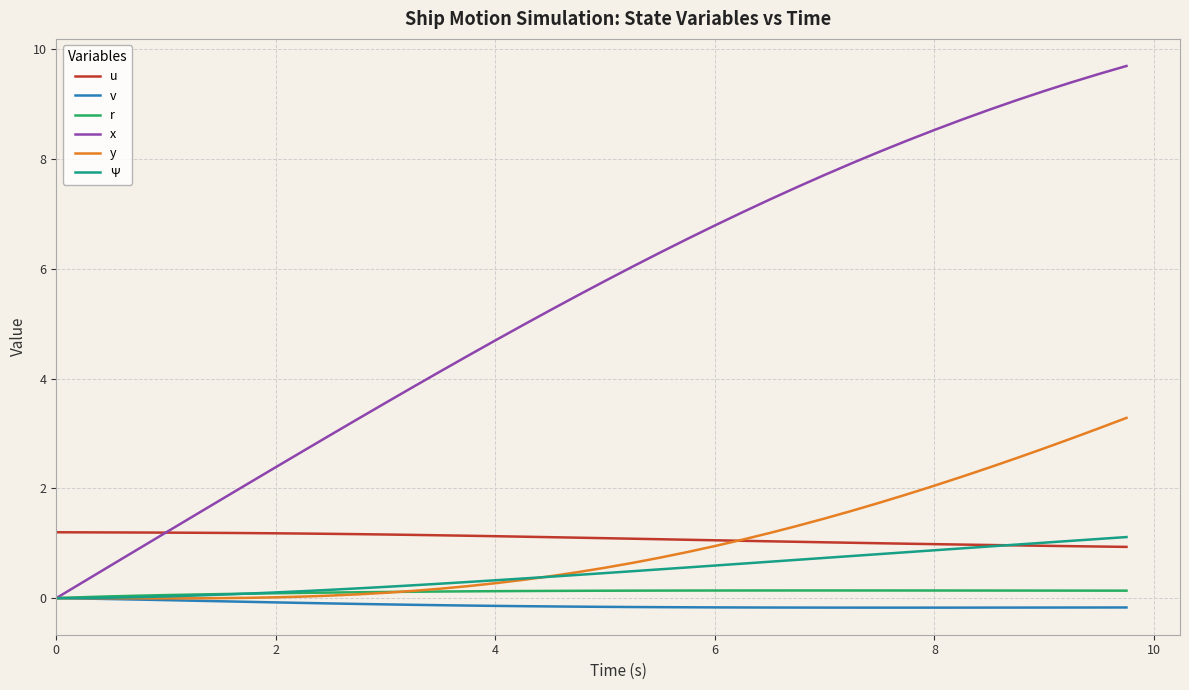

Which series ends up on top after the final intersection of x and u?

x